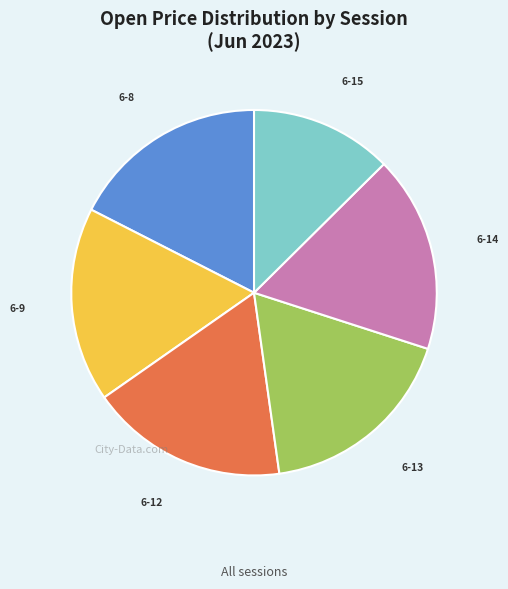

Is there any slice that represents more than half of the pie?

No